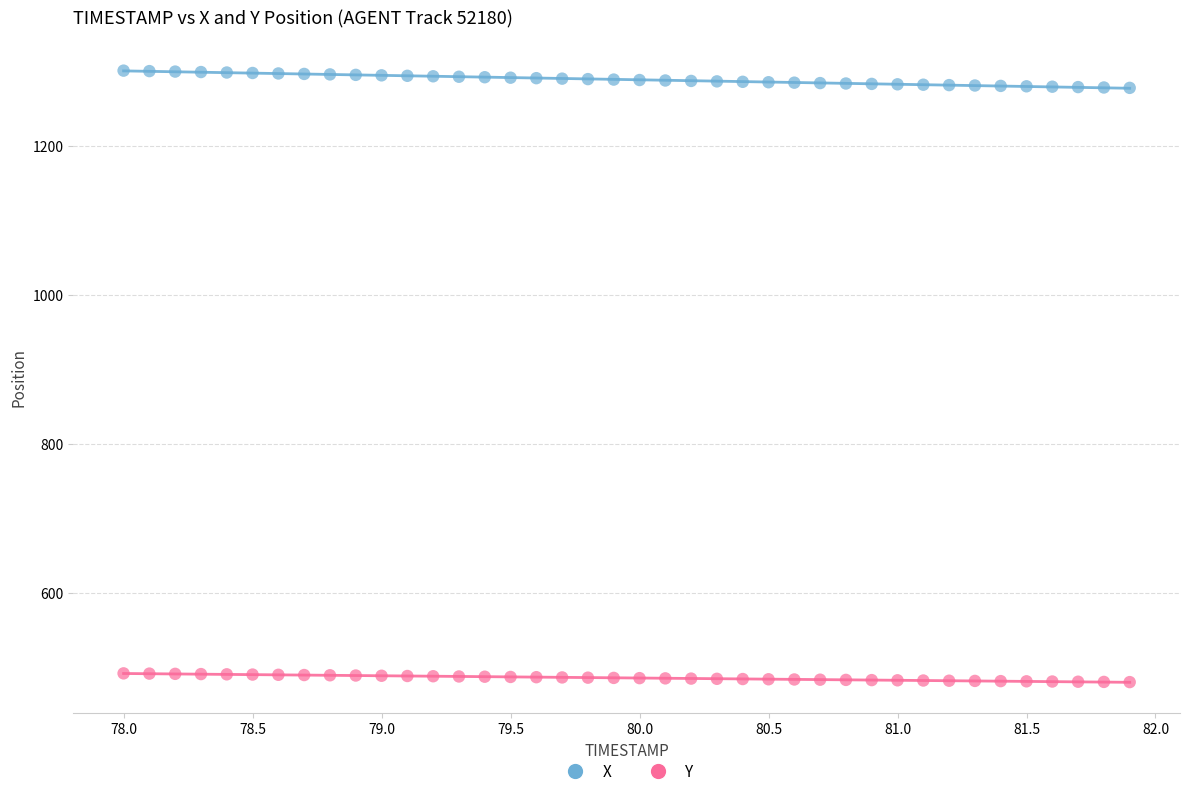

Across all data points, what is the range of X values (max minus min)?

3.9